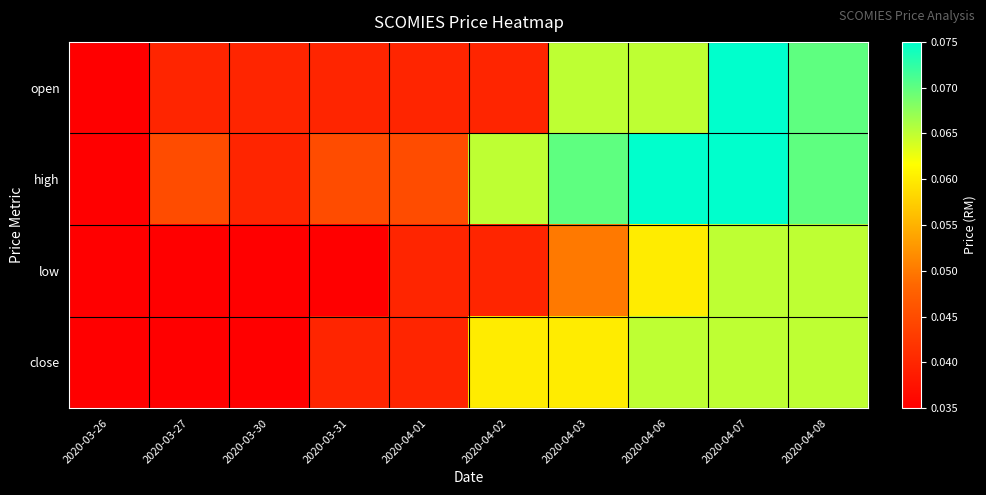

At which category is the sum across all series the highest?

2020-04-07